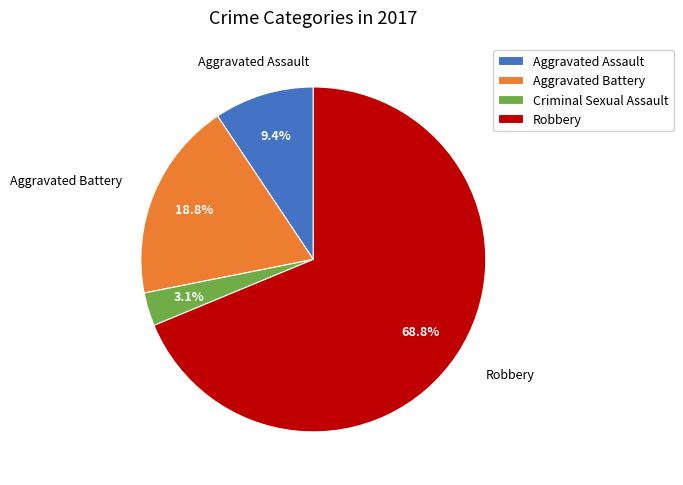

What percentage is the Aggravated Battery slice, to the nearest percent?

19%